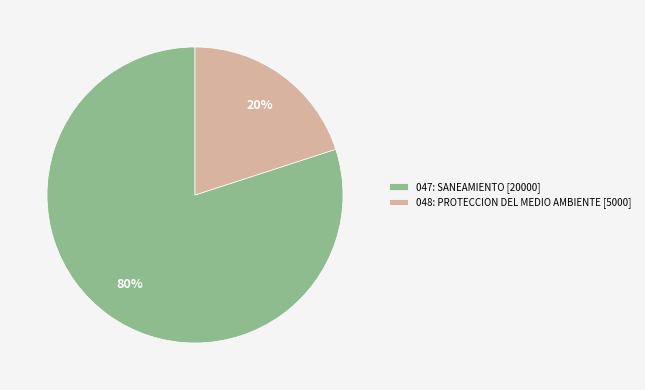

Do 047: SANEAMIENTO [20000] and 048: PROTECCION DEL MEDIO AMBIENTE [5000] together represent more than half of the pie?

Yes